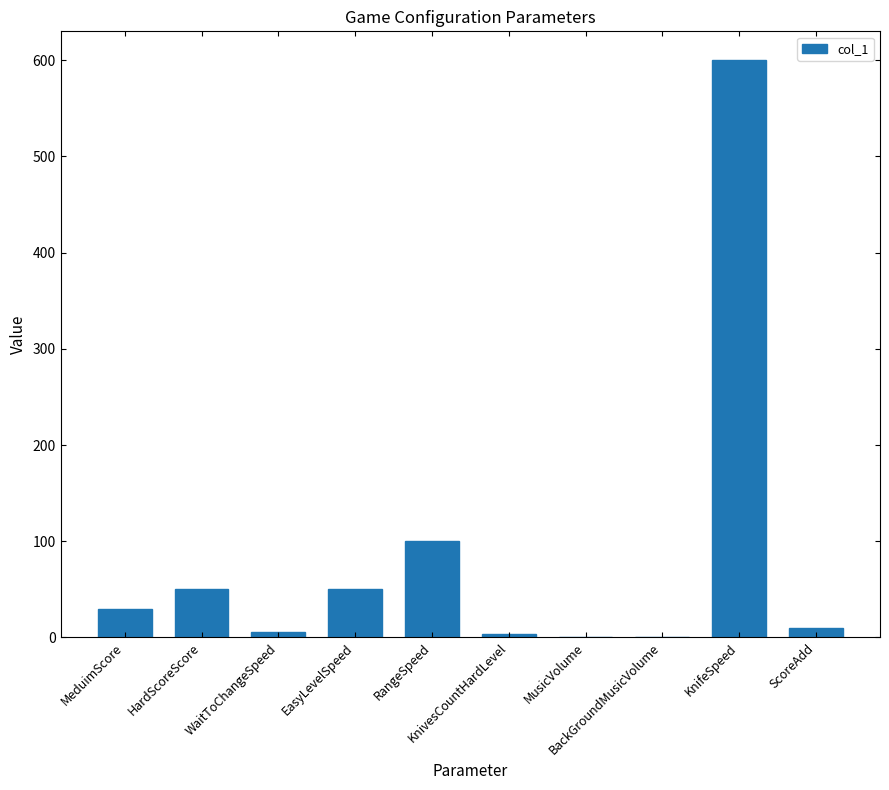

What is the sum of all values?

850.1